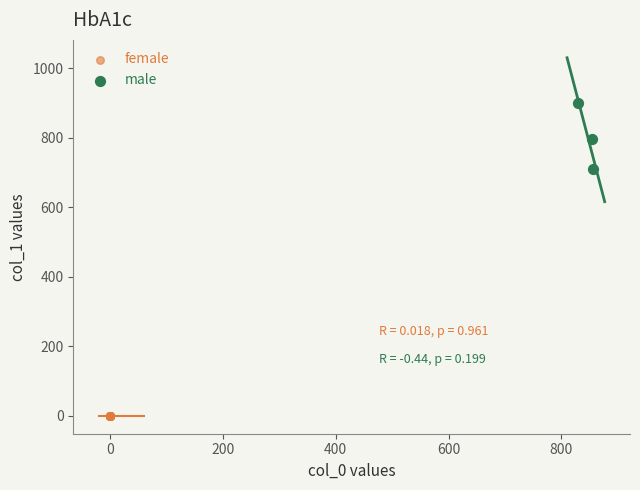

Which series has the widest spread of Y values?

male